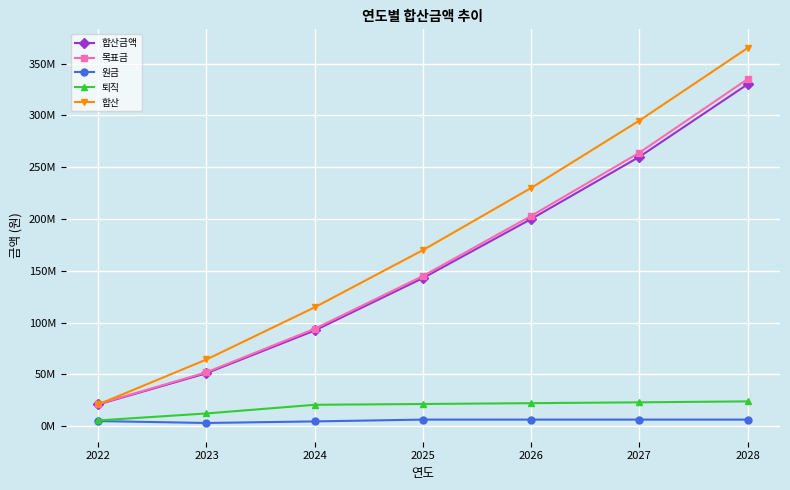

What is the value of the 합산 point at the 3rd from the left?

114792418.9